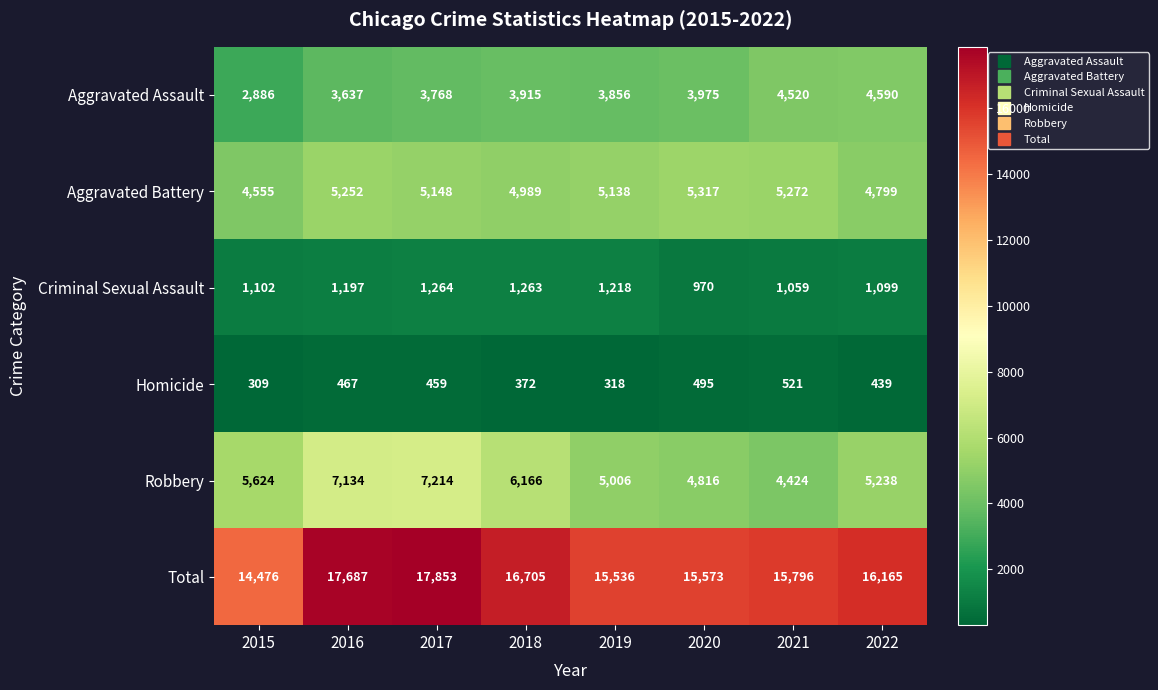

How many data points does each series have?

8